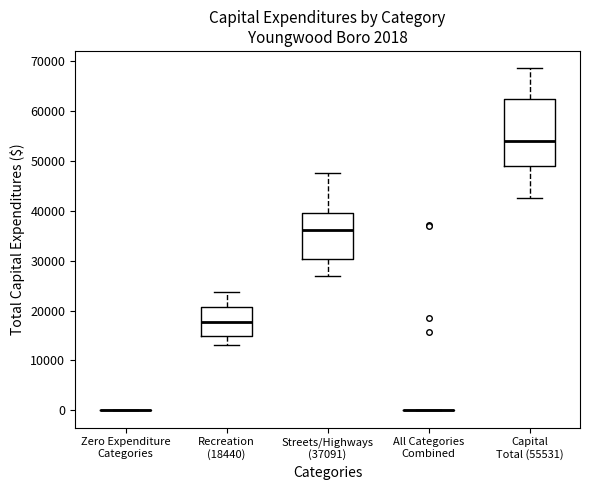

Reading left to right, read every box against the y-axis: the position of its median line, the range the box covers, and the ends of its whiskers. The values are not printed on the chart, so give them approximately, as read against the axis.

Zero Expenditure Categories: box collapsed to a line at 0, whiskers 0 to 0
Recreation (18440): median 18000, box 15000 to 21000, whiskers 13000 to 24000
Streets/Highways (37091): median 36000, box 30000 to 40000, whiskers 27000 to 47000
All Categories Combined: box collapsed to a line at 0, whiskers 0 to 0
Capital Total (55531): median 54000, box 49000 to 62000, whiskers 43000 to 69000